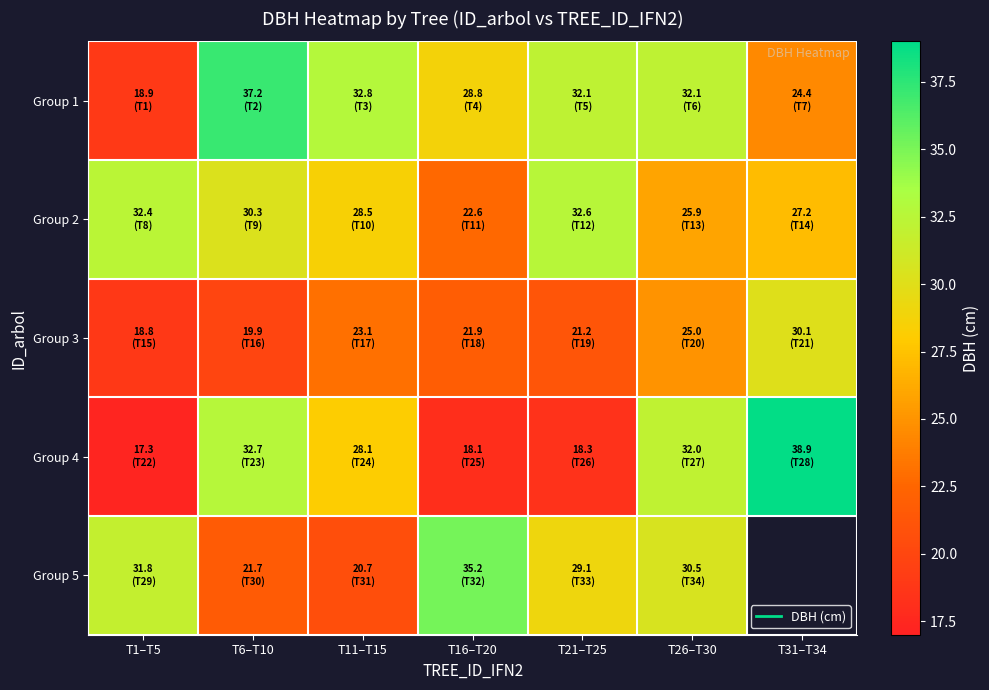

At which label is Group 5 closest to 27?

T21–T25